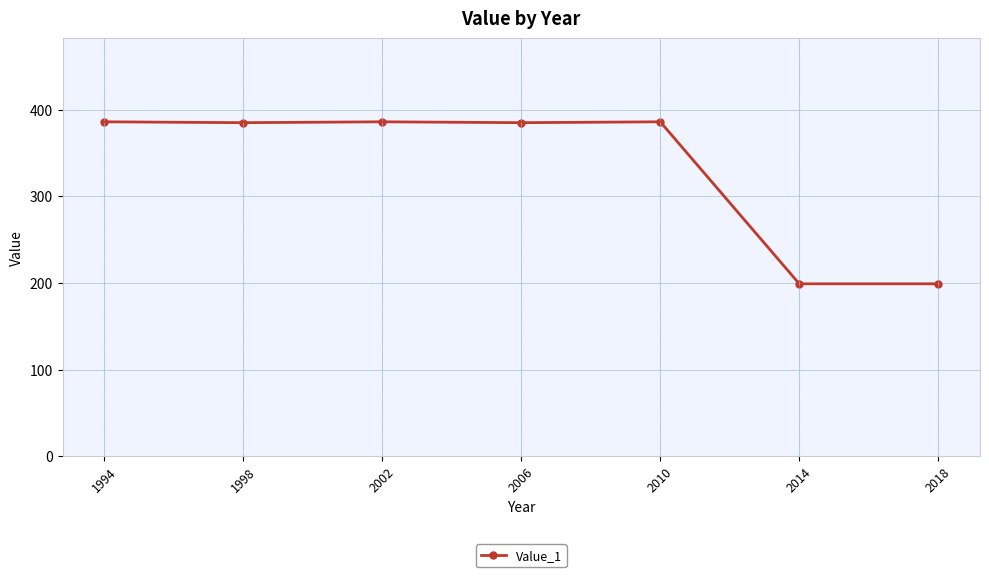

What is the value of the 2nd point from the left?

385